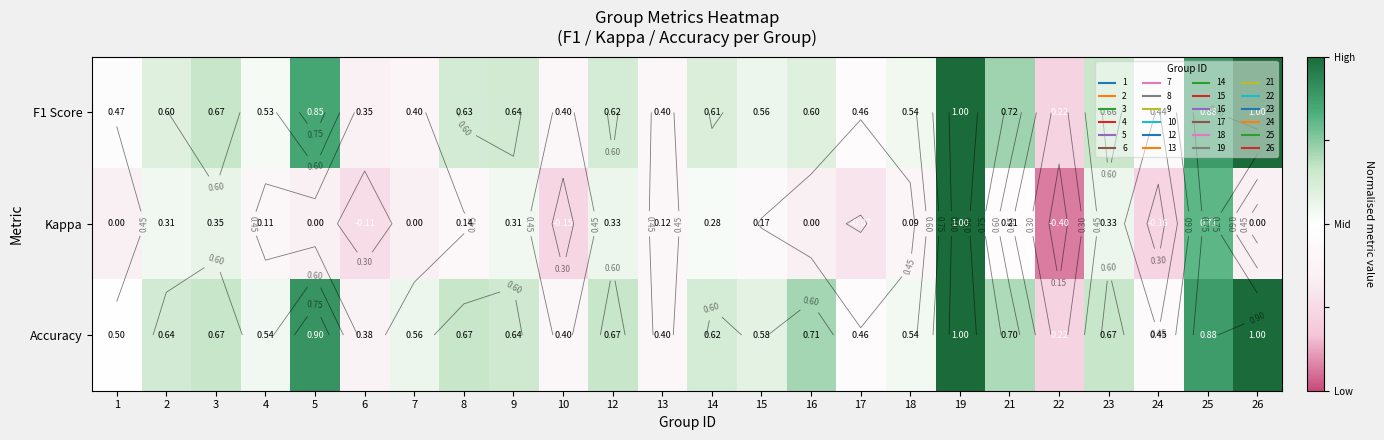

The F1 Score series shows 0.4 at 13. True or false?

True